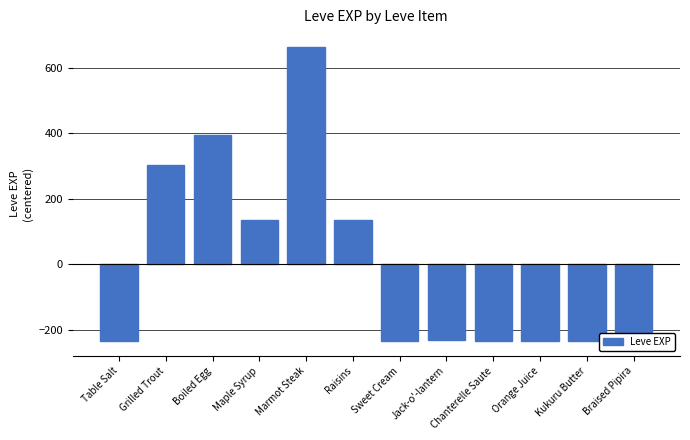

How many bars are there in total?

12